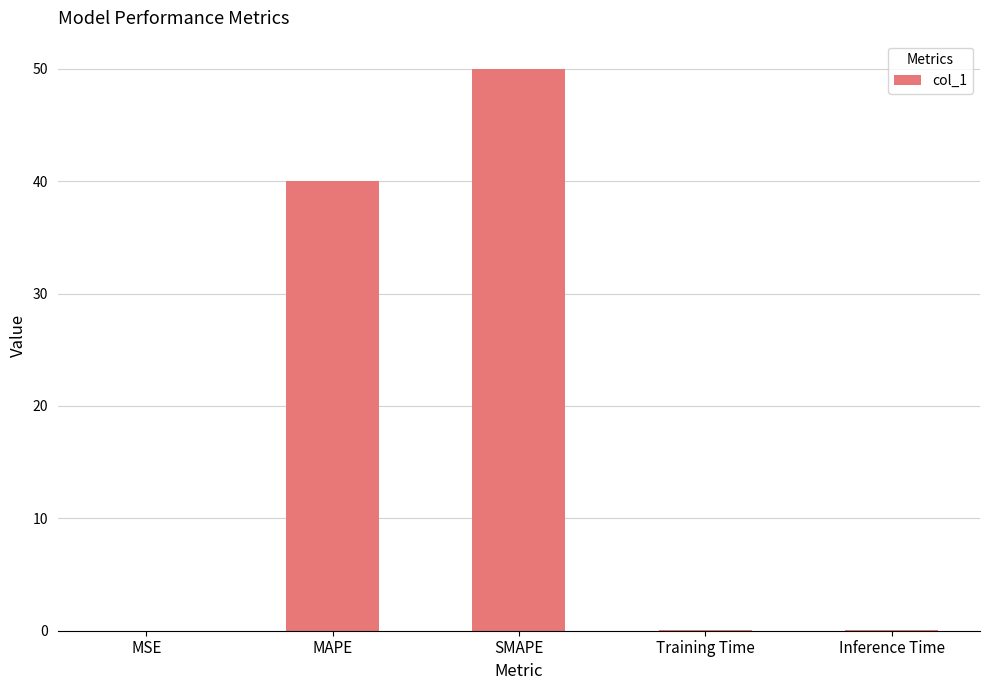

What is the maximum value shown in the chart?

50.0